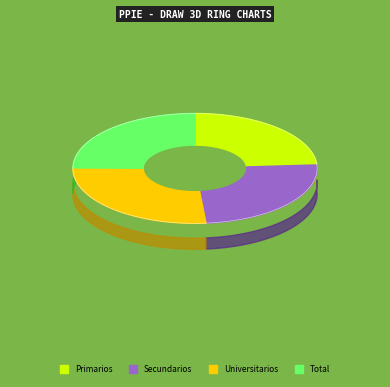

How many segments does this pie chart have?

4